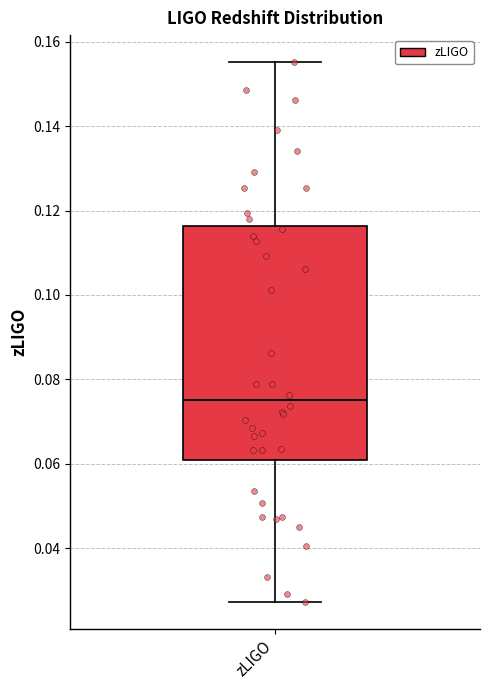

Where is the upper edge of the box for zLIGO on the y-axis? The values are not printed on the chart, so give them approximately, as read against the axis.

0.116